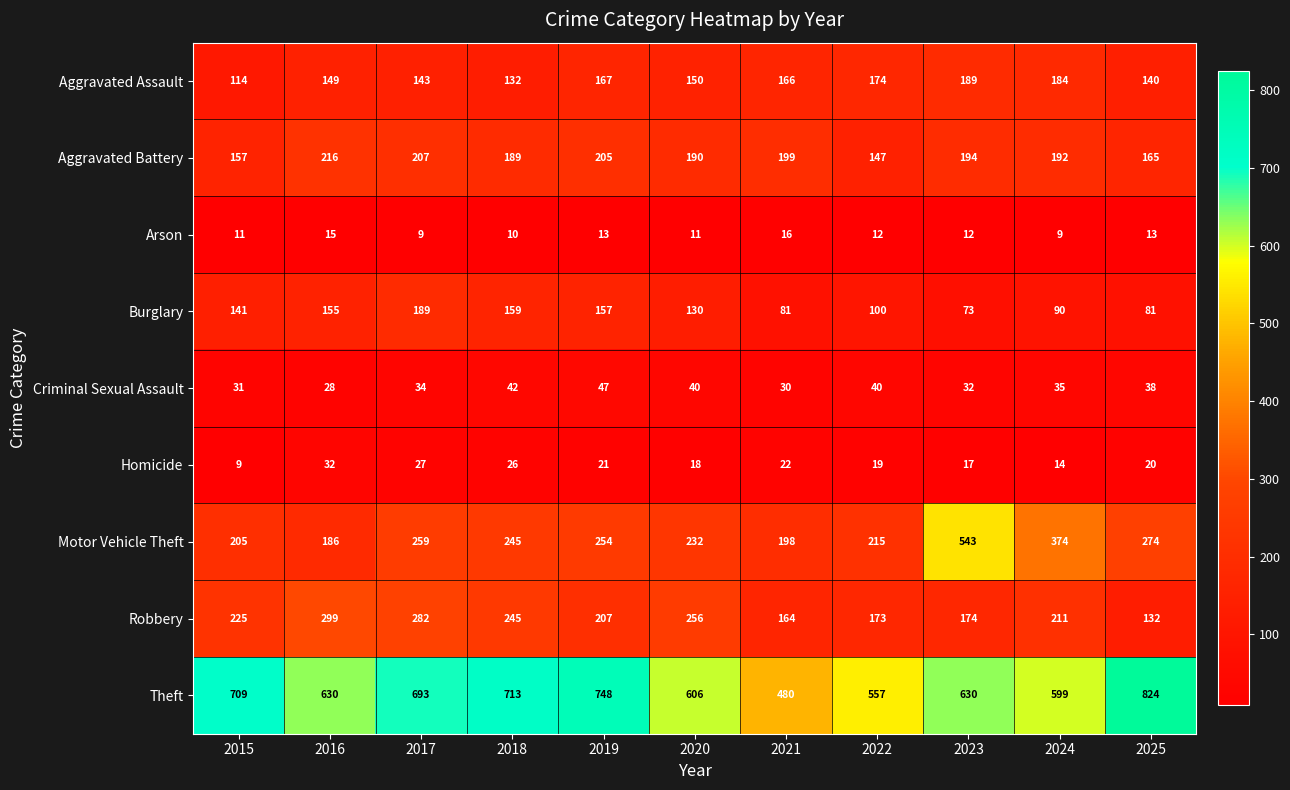

What is the sum of all Aggravated Battery values?

2061